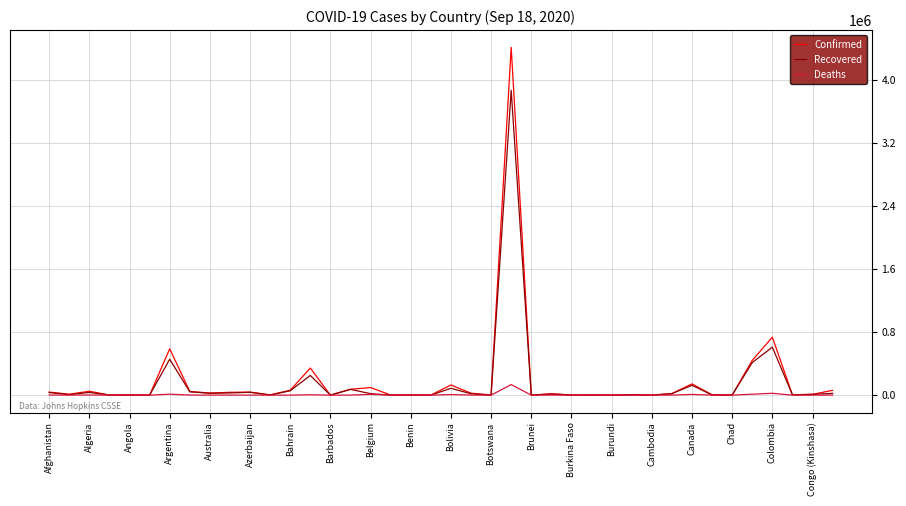

What is the greatest value displayed?

4419083